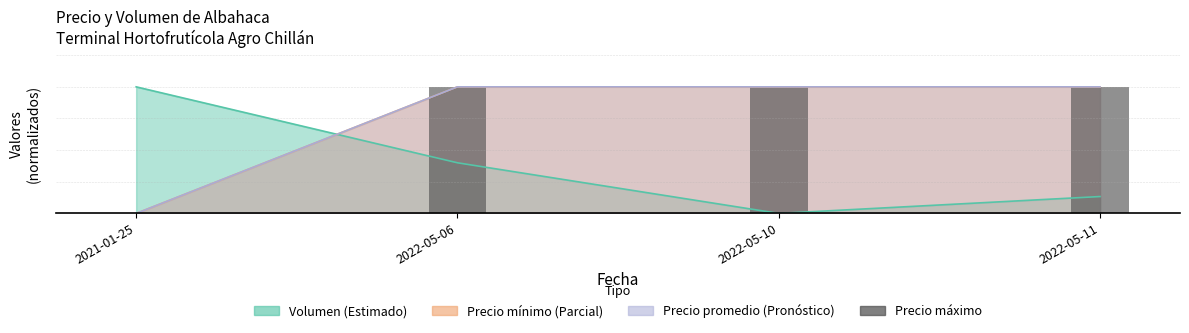

What position from the left is 2022-05-11?

4